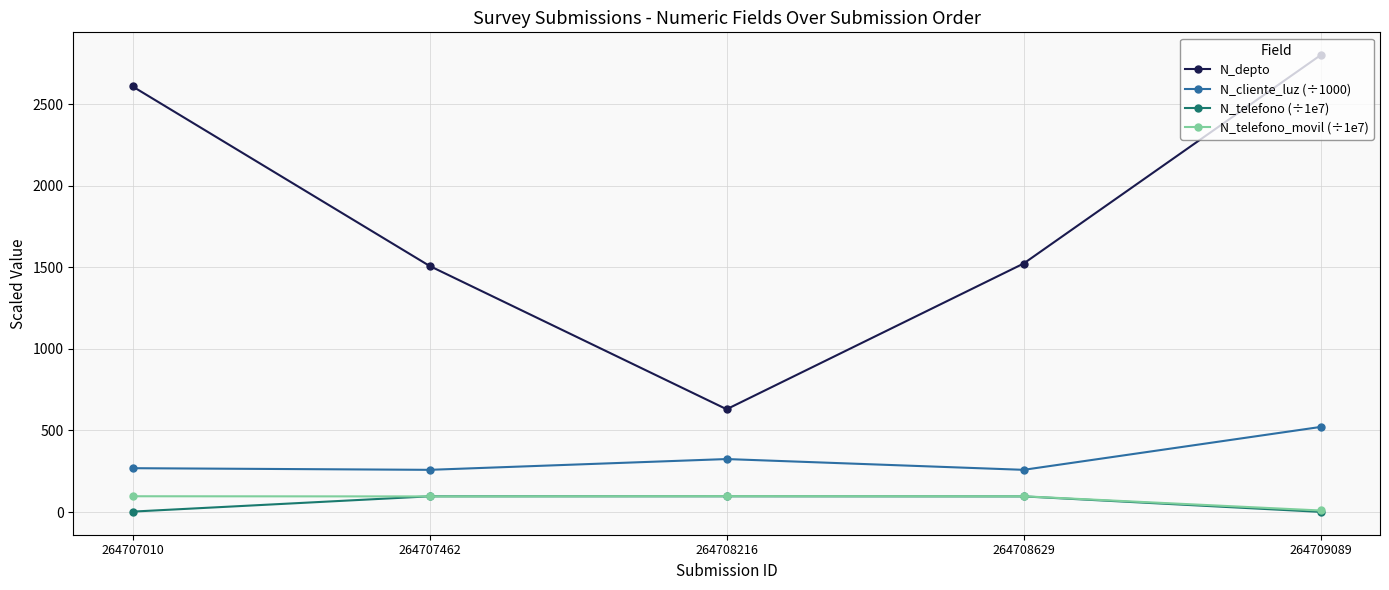

What is the value of the N_telefono_movil (÷1e7) point at the 1st from the left?

96.8